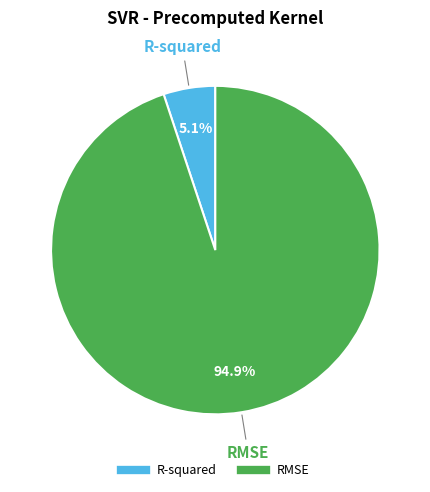

Count the number of slices in the pie.

2